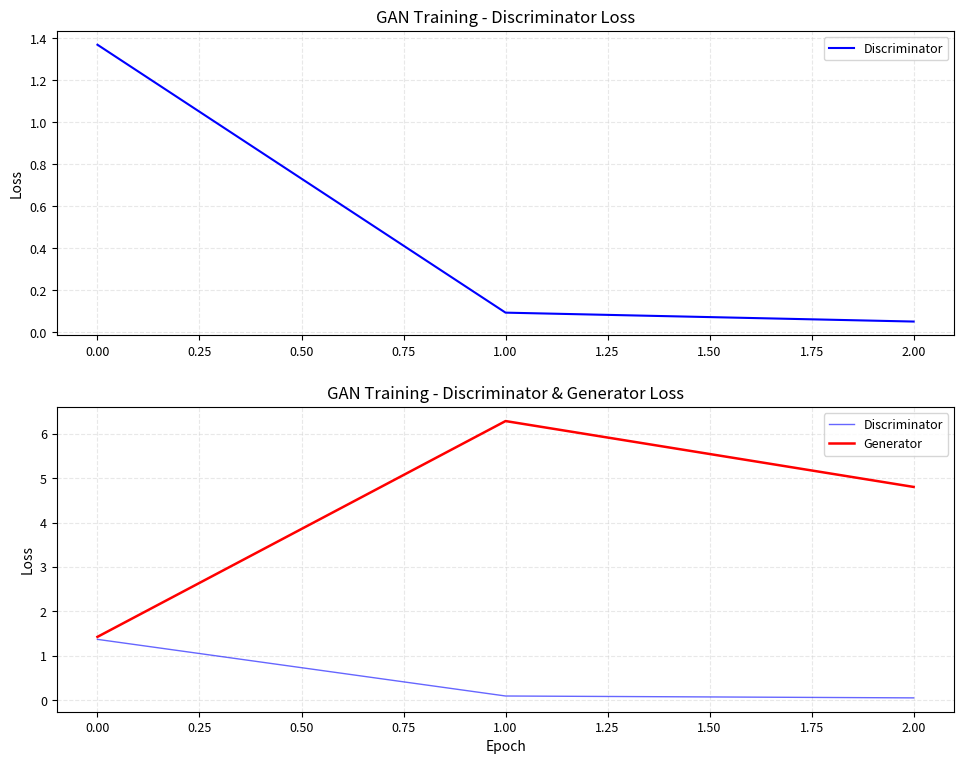

How many distinct data groups are displayed?

2